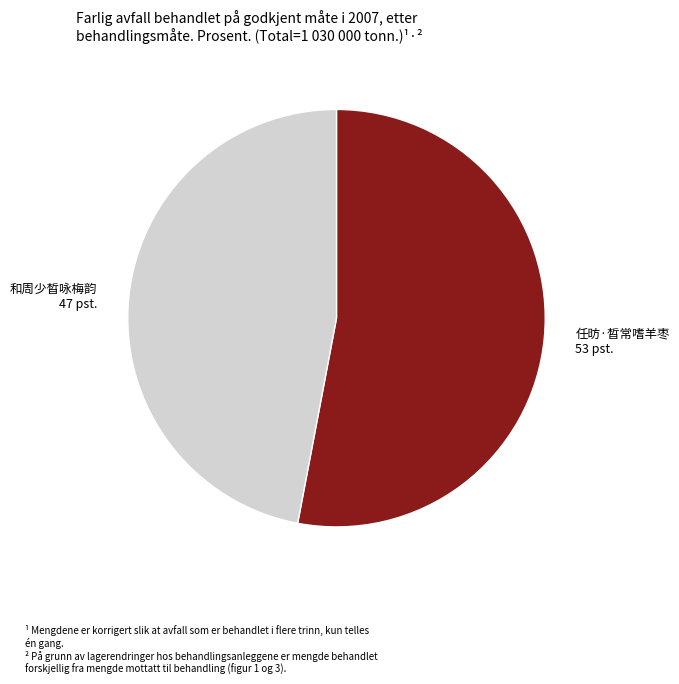

Which category has the biggest portion of the pie?

任昉·晳常嗜羊枣